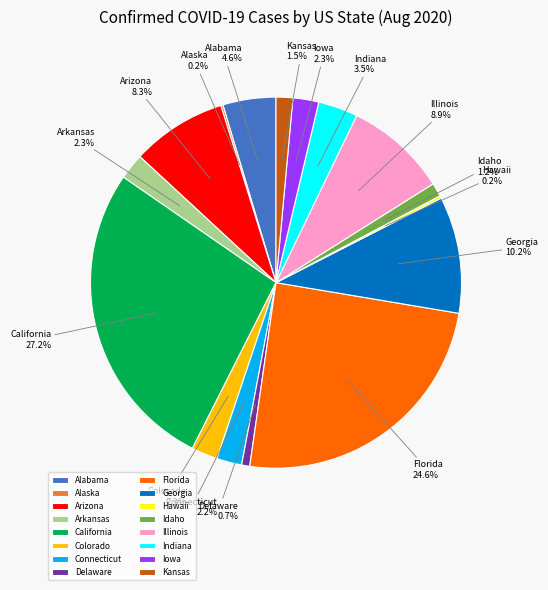

Is Indiana the majority of the pie?

No